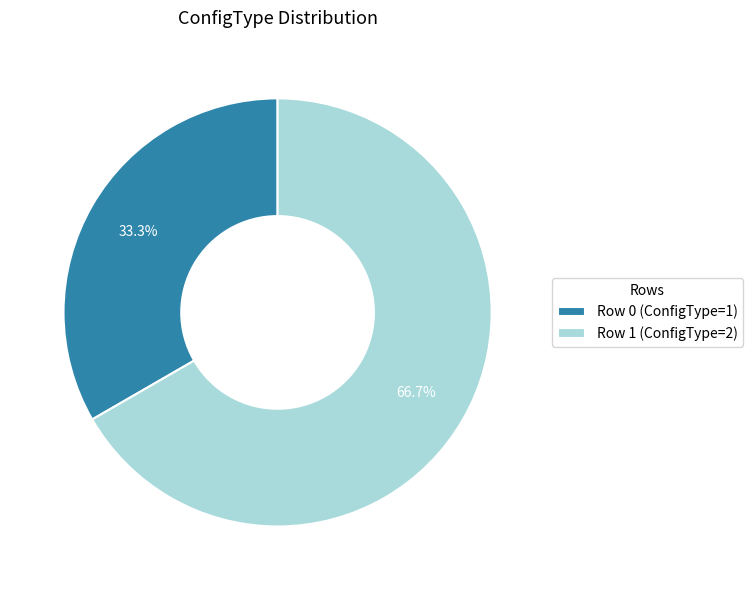

What is the smallest slice in the pie chart?

Row 0 (ConfigType=1)